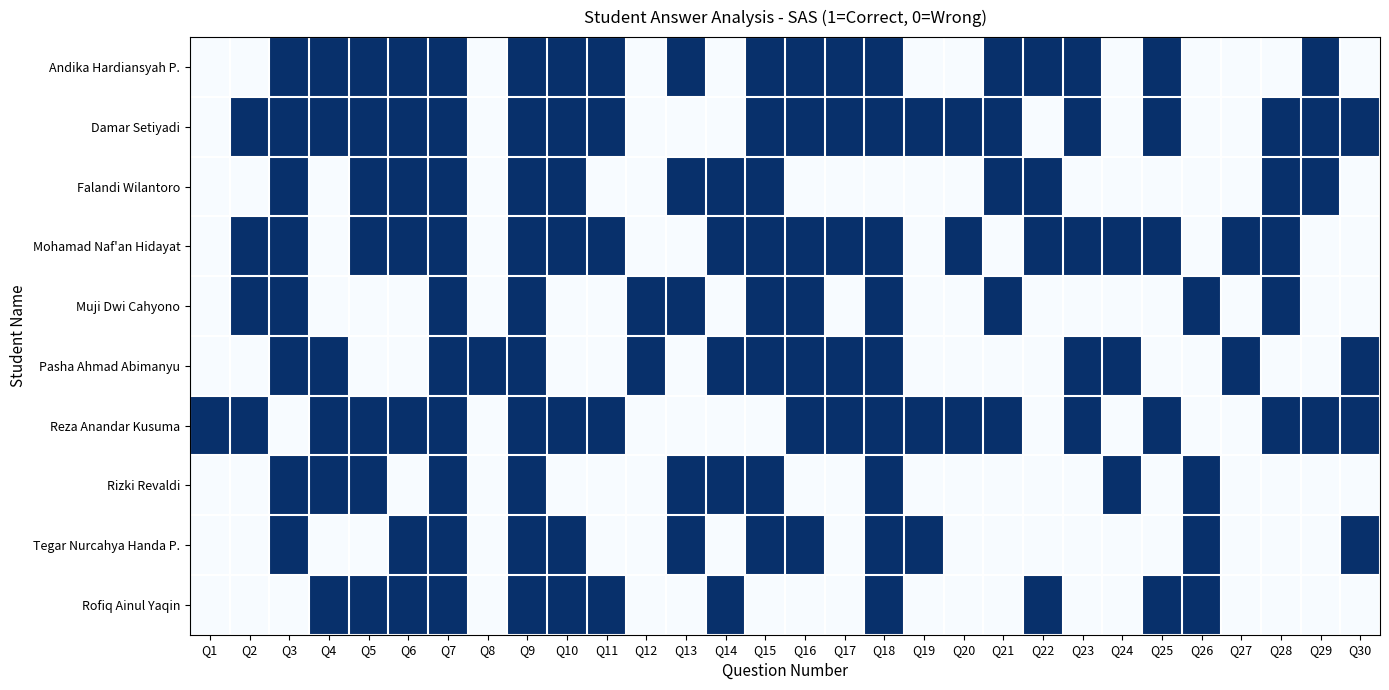

Reading left to right, transcribe all the data shown in this chart.

Andika Hardiansyah P.: Q1=0	Q2=0	Q3=1	Q4=1	Q5=1	Q6=1	Q7=1	Q8=0	Q9=1	Q10=1	Q11=1	Q12=0	Q13=1	Q14=0	Q15=1	Q16=1	Q17=1	Q18=1	Q19=0	Q20=0	Q21=1	Q22=1	Q23=1	Q24=0	Q25=1	Q26=0	Q27=0	Q28=0	Q29=1	Q30=0
Damar Setiyadi: Q1=0	Q2=1	Q3=1	Q4=1	Q5=1	Q6=1	Q7=1	Q8=0	Q9=1	Q10=1	Q11=1	Q12=0	Q13=0	Q14=0	Q15=1	Q16=1	Q17=1	Q18=1	Q19=1	Q20=1	Q21=1	Q22=0	Q23=1	Q24=0	Q25=1	Q26=0	Q27=0	Q28=1	Q29=1	Q30=1
Falandi Wilantoro: Q1=0	Q2=0	Q3=1	Q4=0	Q5=1	Q6=1	Q7=1	Q8=0	Q9=1	Q10=1	Q11=0	Q12=0	Q13=1	Q14=1	Q15=1	Q16=0	Q17=0	Q18=0	Q19=0	Q20=0	Q21=1	Q22=1	Q23=0	Q24=0	Q25=0	Q26=0	Q27=0	Q28=1	Q29=1	Q30=0
Mohamad Naf'an Hidayat: Q1=0	Q2=1	Q3=1	Q4=0	Q5=1	Q6=1	Q7=1	Q8=0	Q9=1	Q10=1	Q11=1	Q12=0	Q13=0	Q14=1	Q15=1	Q16=1	Q17=1	Q18=1	Q19=0	Q20=1	Q21=0	Q22=1	Q23=1	Q24=1	Q25=1	Q26=0	Q27=1	Q28=1	Q29=0	Q30=0
Muji Dwi Cahyono: Q1=0	Q2=1	Q3=1	Q4=0	Q5=0	Q6=0	Q7=1	Q8=0	Q9=1	Q10=0	Q11=0	Q12=1	Q13=1	Q14=0	Q15=1	Q16=1	Q17=0	Q18=1	Q19=0	Q20=0	Q21=1	Q22=0	Q23=0	Q24=0	Q25=0	Q26=1	Q27=0	Q28=1	Q29=0	Q30=0
Pasha Ahmad Abimanyu: Q1=0	Q2=0	Q3=1	Q4=1	Q5=0	Q6=0	Q7=1	Q8=1	Q9=1	Q10=0	Q11=0	Q12=1	Q13=0	Q14=1	Q15=1	Q16=1	Q17=1	Q18=1	Q19=0	Q20=0	Q21=0	Q22=0	Q23=1	Q24=1	Q25=0	Q26=0	Q27=1	Q28=0	Q29=0	Q30=1
Reza Anandar Kusuma: Q1=1	Q2=1	Q3=0	Q4=1	Q5=1	Q6=1	Q7=1	Q8=0	Q9=1	Q10=1	Q11=1	Q12=0	Q13=0	Q14=0	Q15=0	Q16=1	Q17=1	Q18=1	Q19=1	Q20=1	Q21=1	Q22=0	Q23=1	Q24=0	Q25=1	Q26=0	Q27=0	Q28=1	Q29=1	Q30=1
Rizki Revaldi: Q1=0	Q2=0	Q3=1	Q4=1	Q5=1	Q6=0	Q7=1	Q8=0	Q9=1	Q10=0	Q11=0	Q12=0	Q13=1	Q14=1	Q15=1	Q16=0	Q17=0	Q18=1	Q19=0	Q20=0	Q21=0	Q22=0	Q23=0	Q24=1	Q25=0	Q26=1	Q27=0	Q28=0	Q29=0	Q30=0
Tegar Nurcahya Handa P.: Q1=0	Q2=0	Q3=1	Q4=0	Q5=0	Q6=1	Q7=1	Q8=0	Q9=1	Q10=1	Q11=0	Q12=0	Q13=1	Q14=0	Q15=1	Q16=1	Q17=0	Q18=1	Q19=1	Q20=0	Q21=0	Q22=0	Q23=0	Q24=0	Q25=0	Q26=1	Q27=0	Q28=0	Q29=0	Q30=1
Rofiq Ainul Yaqin: Q1=0	Q2=0	Q3=0	Q4=1	Q5=1	Q6=1	Q7=1	Q8=0	Q9=1	Q10=1	Q11=1	Q12=0	Q13=0	Q14=1	Q15=0	Q16=0	Q17=0	Q18=1	Q19=0	Q20=0	Q21=0	Q22=1	Q23=0	Q24=0	Q25=1	Q26=1	Q27=0	Q28=0	Q29=0	Q30=0